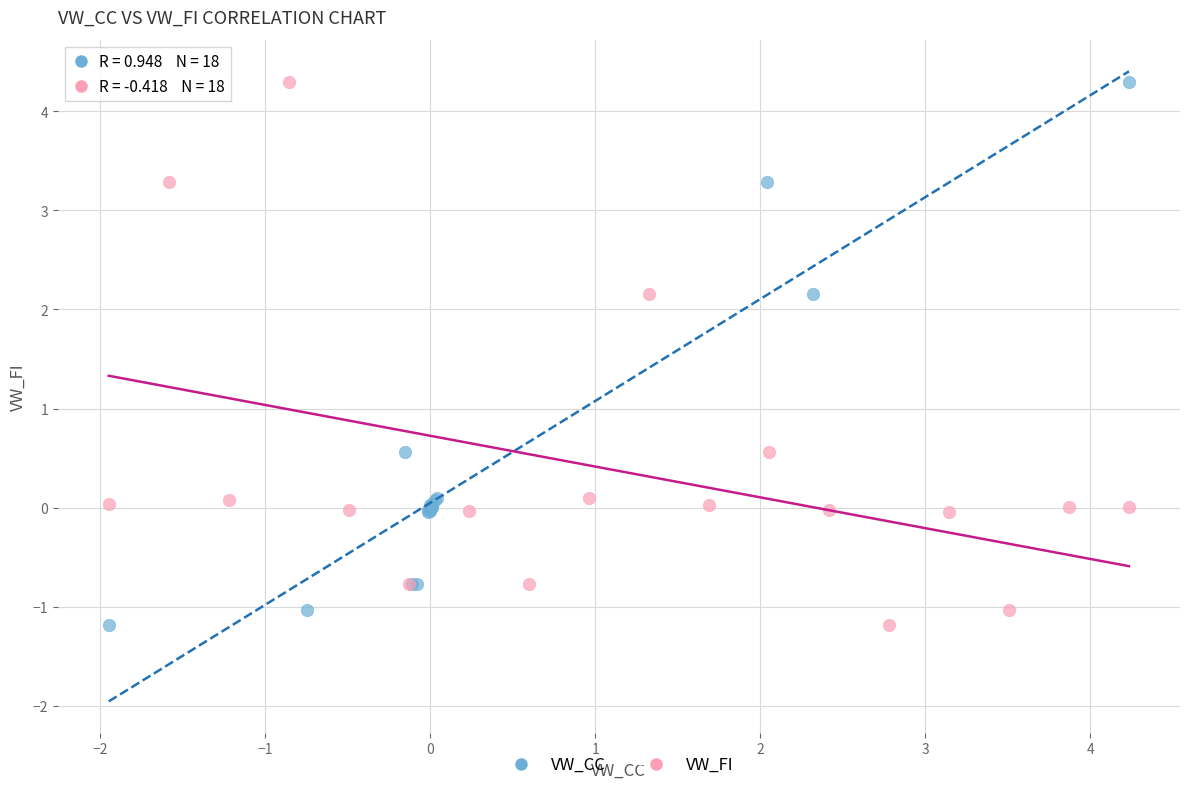

What are all the series names shown in the legend?

VW_CC, VW_FI